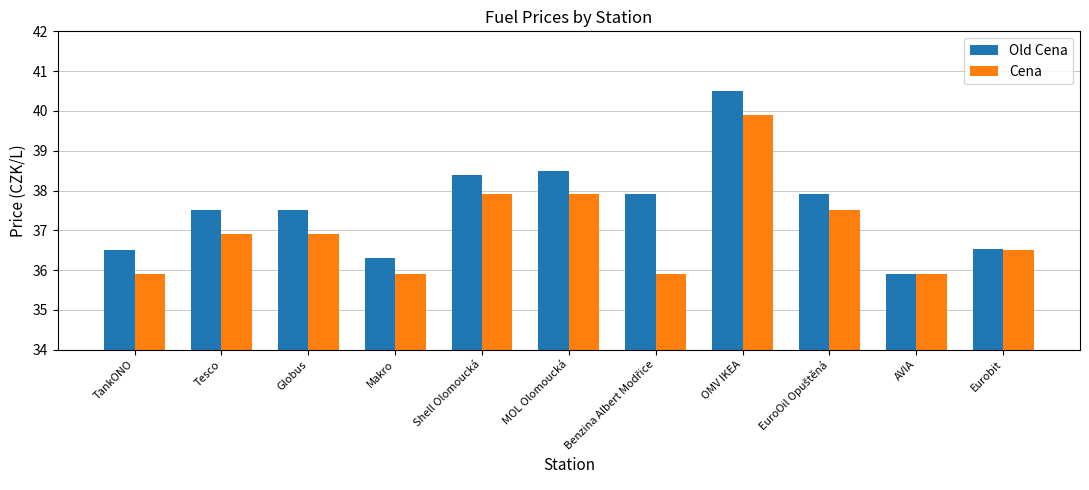

List the series in order of their overall mean, lowest first.

Cena, Old Cena